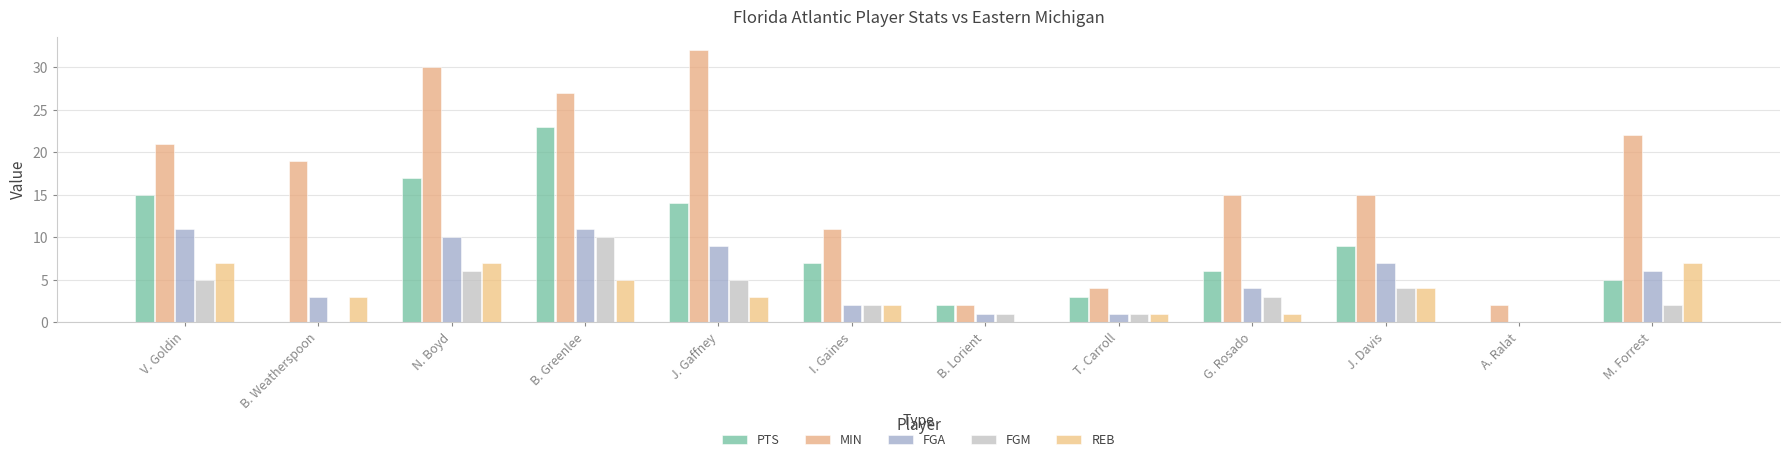

At which category is the sum across all series the highest?

B. Greenlee